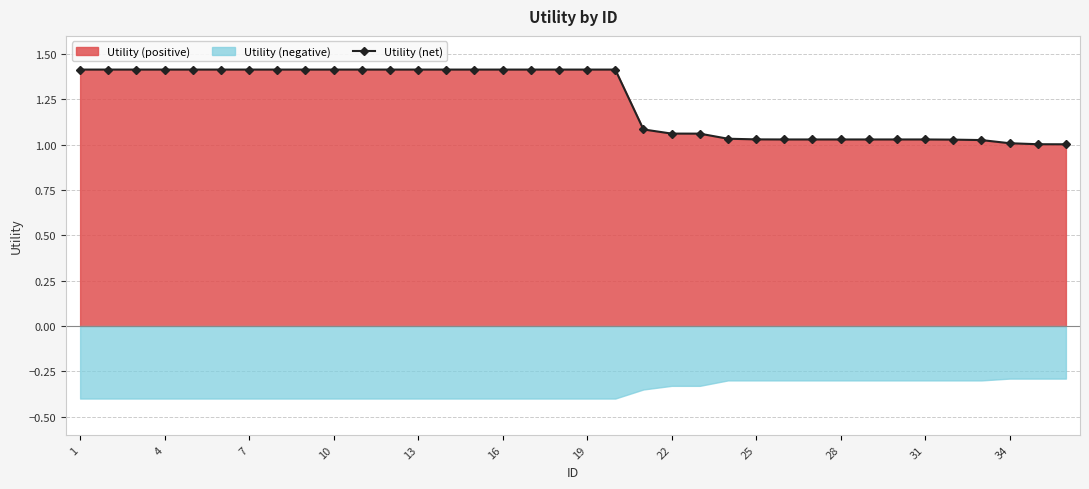

True or false: Utility (net) has a value of 2.5 at 16.

False